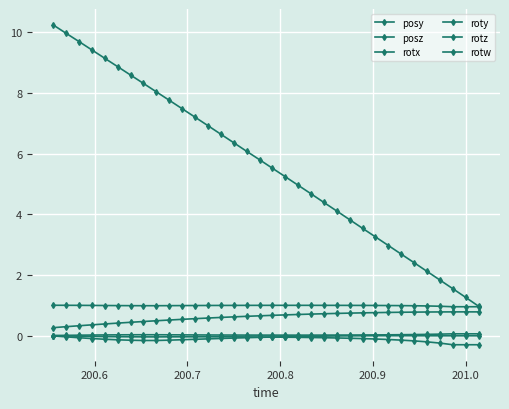

True or false: posy and rotz cross at least once.

False